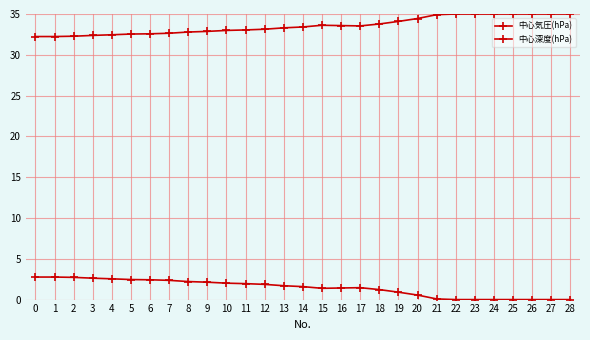

How many data points does each series have?

29